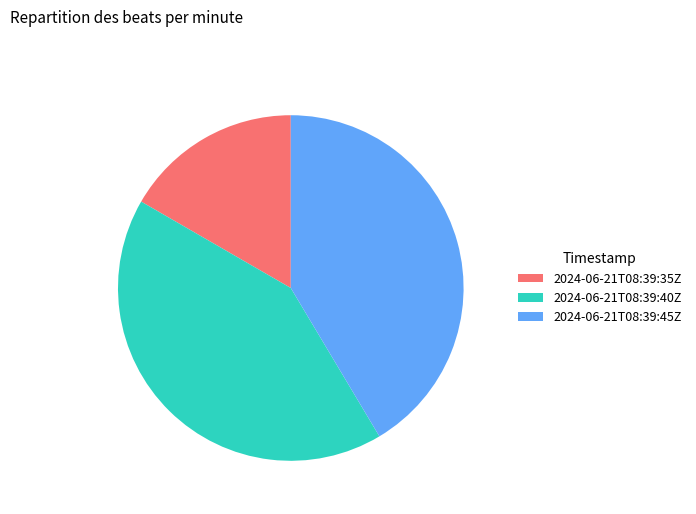

Is it true that 2024-06-21T08:39:35Z is 2% of the pie?

False